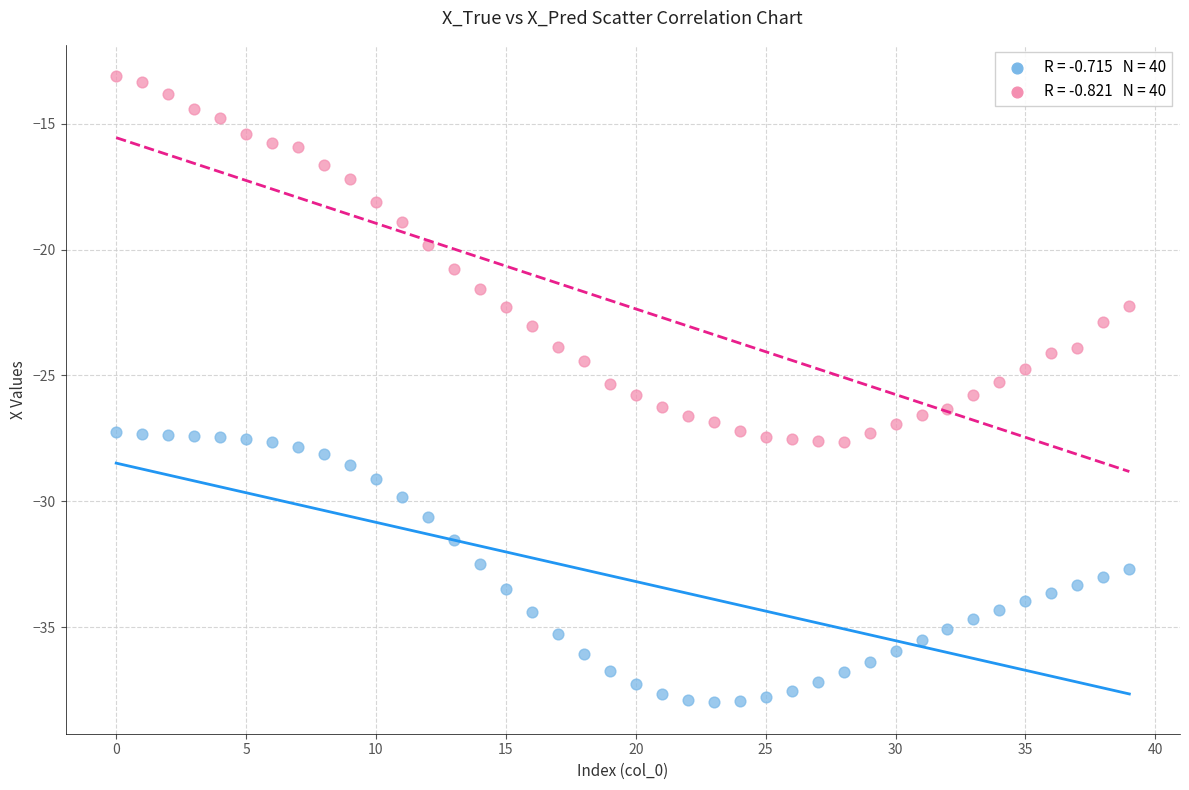

Across all data points, what is the range of Y values (max minus min)?

24.9